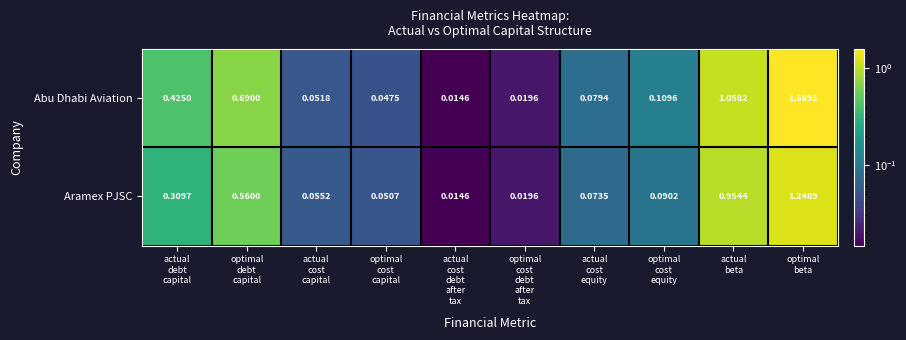

Which series has the largest total across all categories?

Abu Dhabi Aviation